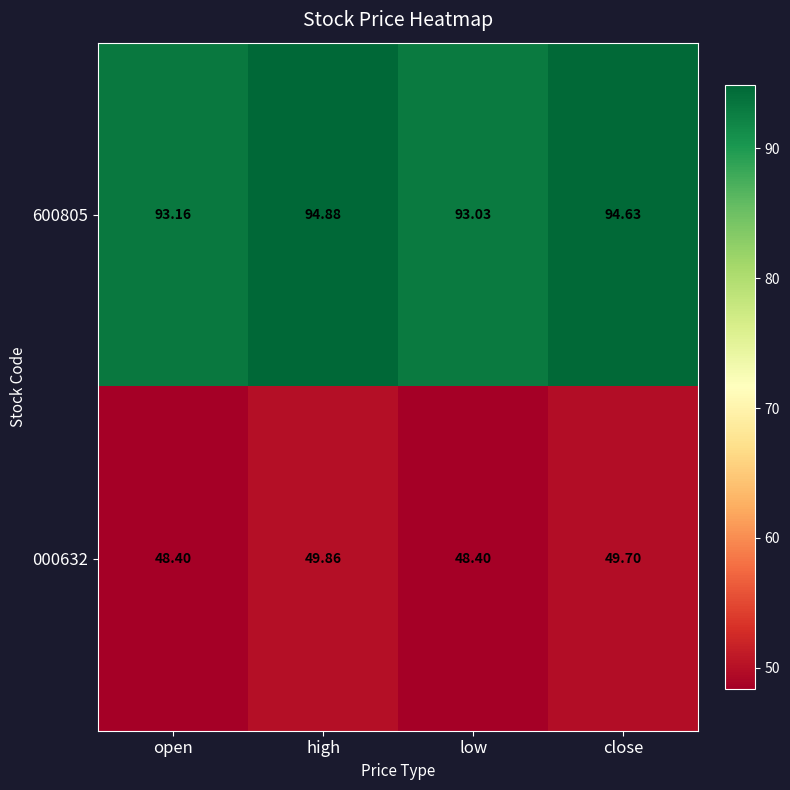

List the labels in order of 600805 value, largest first.

high, close, open, low